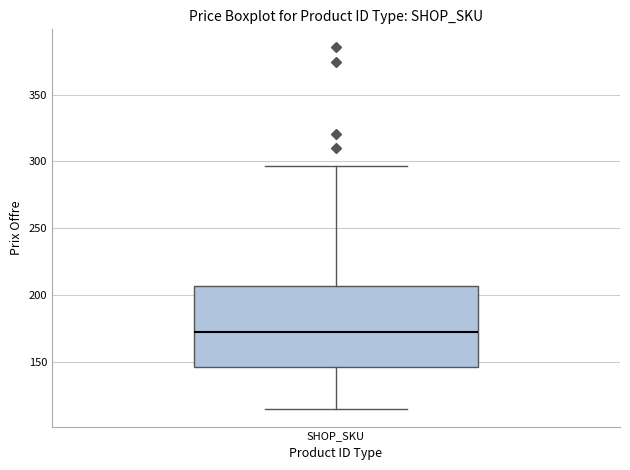

Where does the upper whisker of the box for SHOP_SKU end on the y-axis? The values are not printed on the chart, so give them approximately, as read against the axis.

295